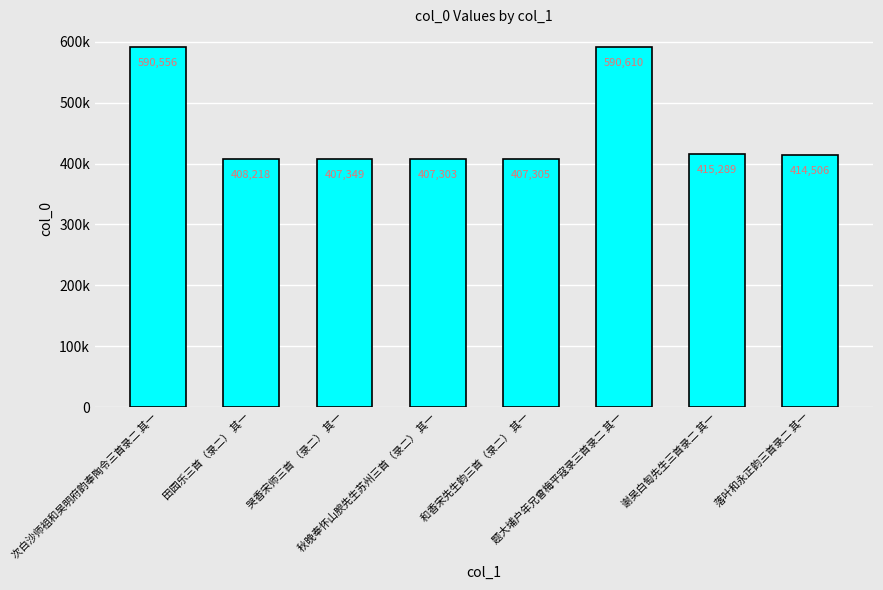

At which label does the data first exceed 414506?

次白沙师祖和吴明府韵奉陶令三首录二 其一